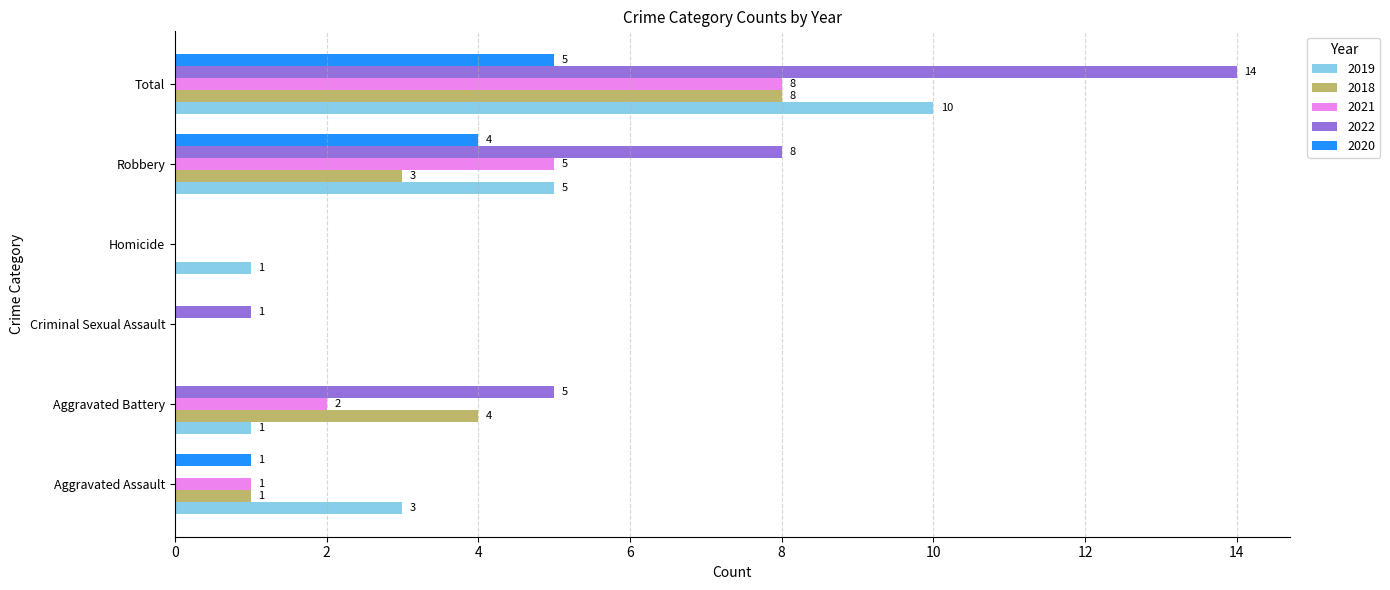

How many values in 2018 are above zero?

4